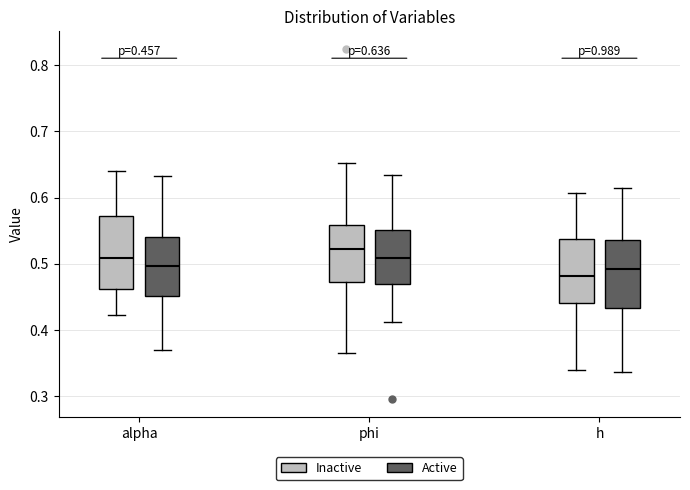

Which box's median line is the lowest?

h (Inactive)